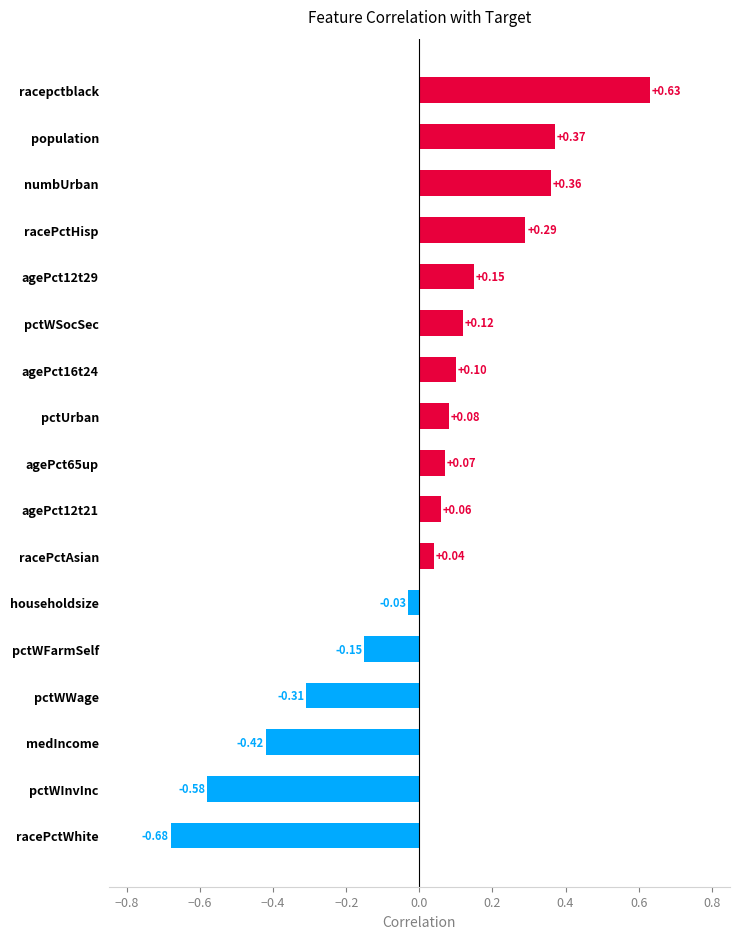

Between agePct12t21 and racePctWhite, which is larger?

agePct12t21